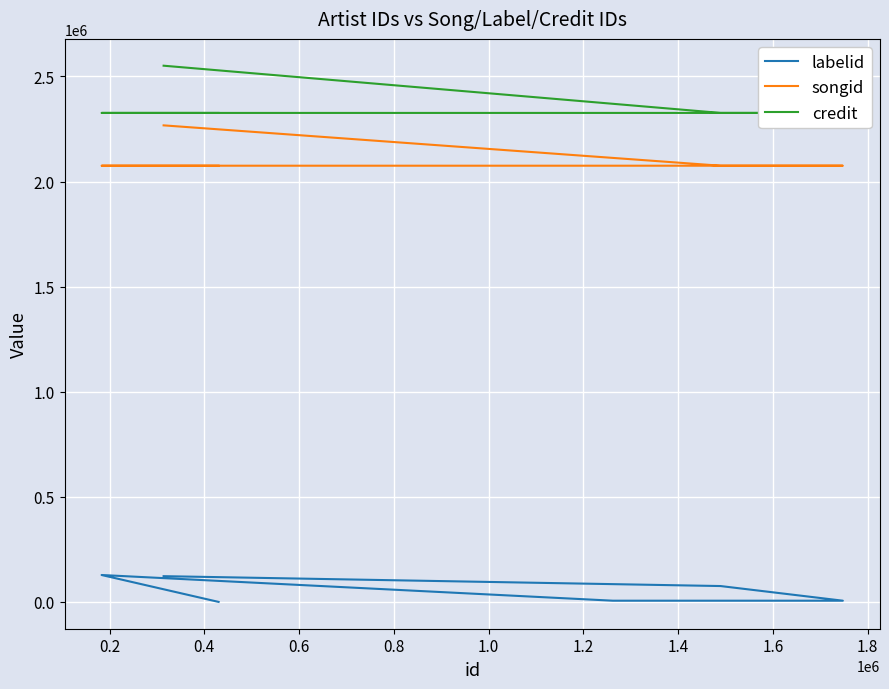

What are all the series names shown in the legend?

labelid, songid, credit